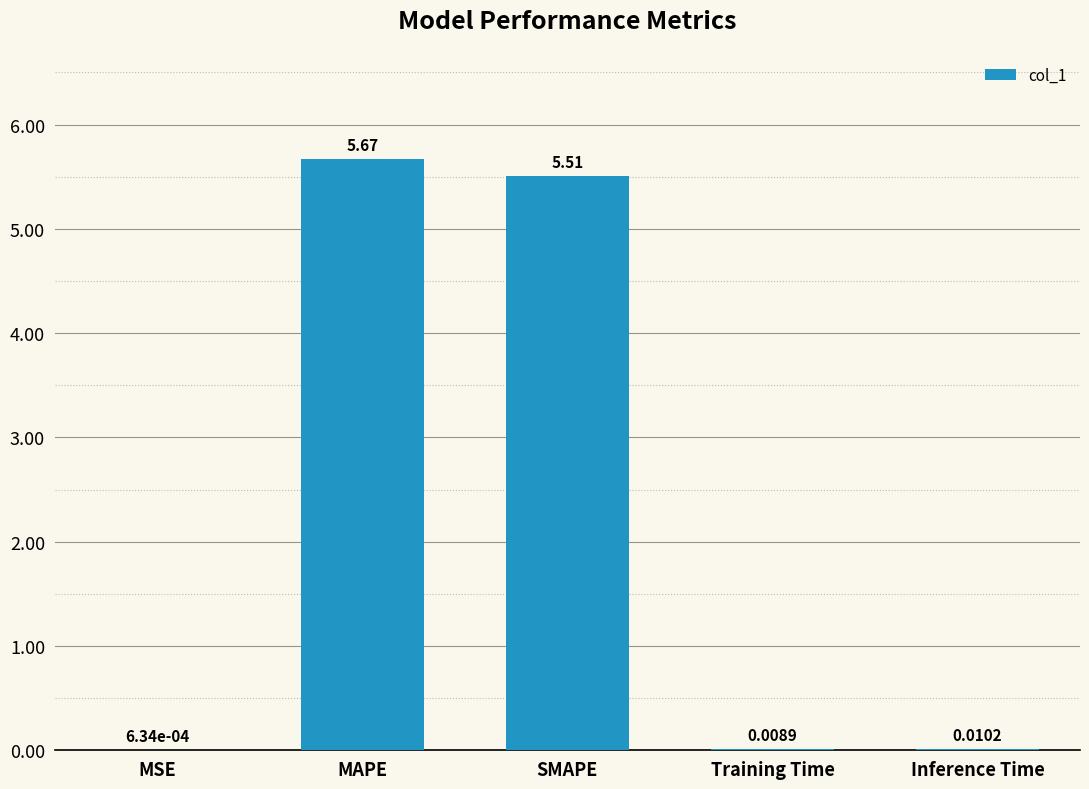

Where is the data nearest to the value 2?

Inference Time